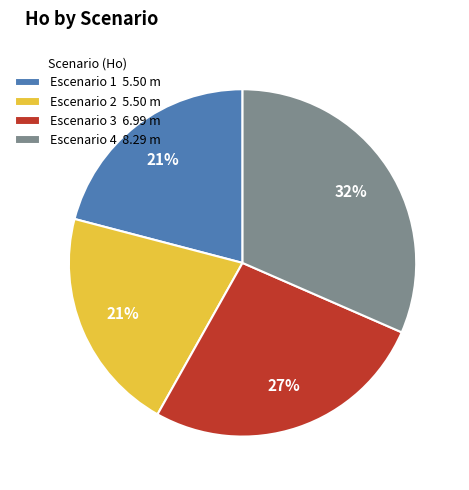

Is it true that Escenario 1 is 21% of the pie?

True